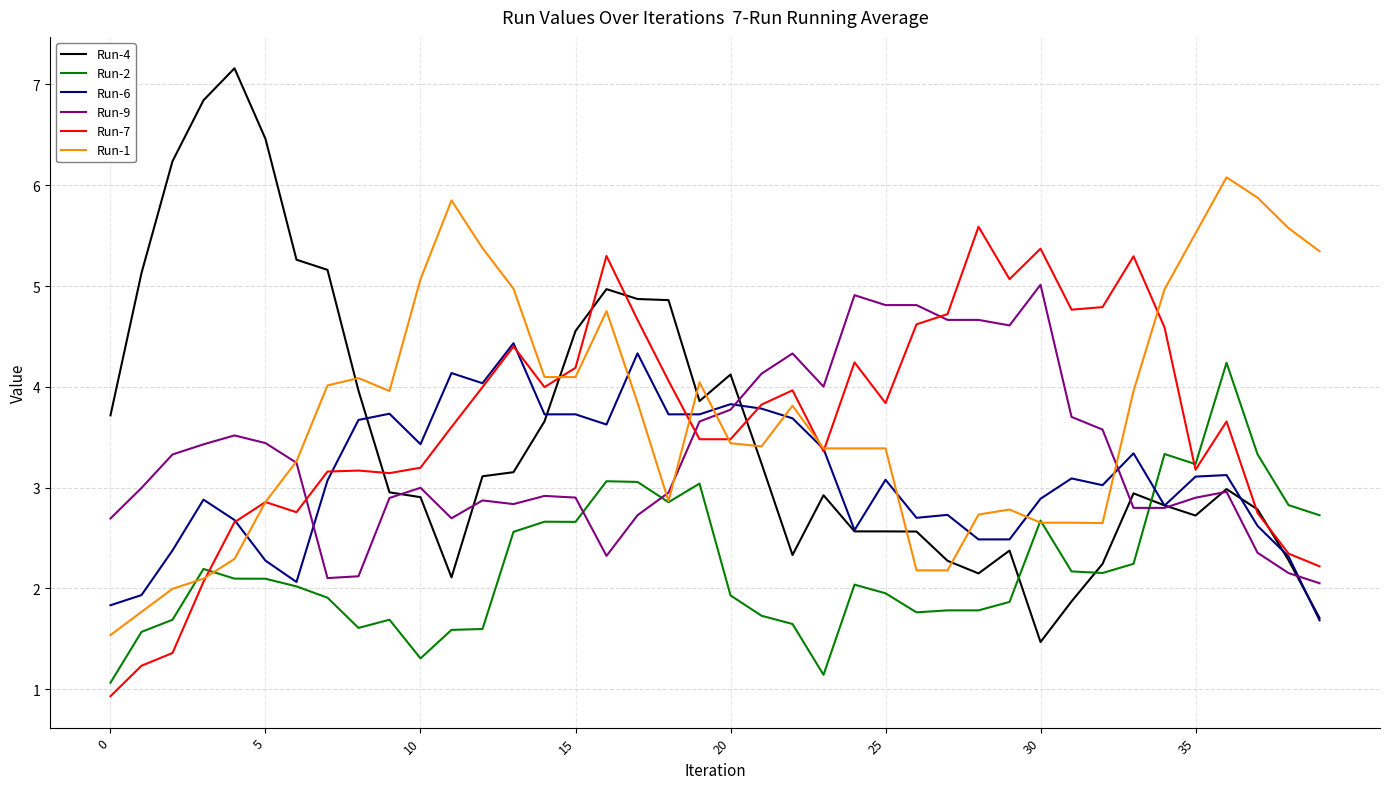

What is the maximum value shown in the chart?

7.2